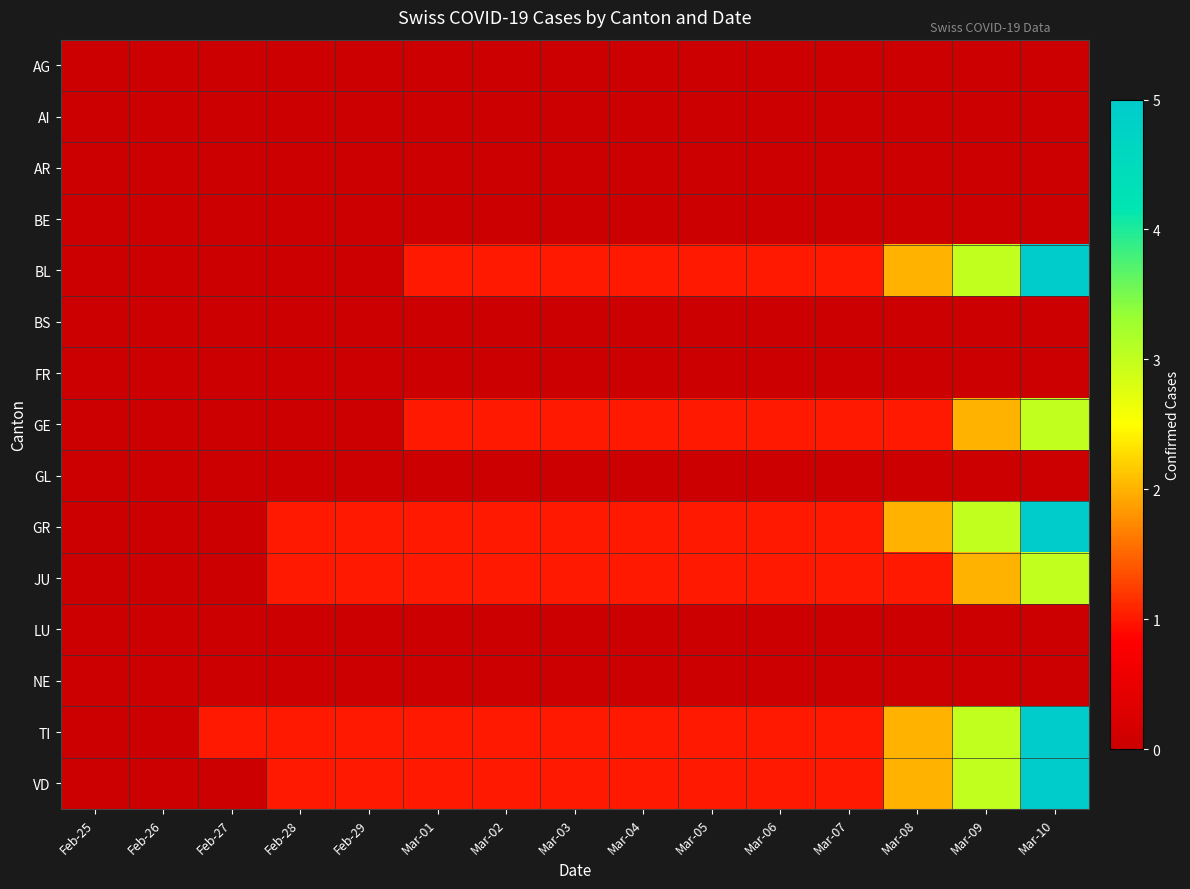

What is the total value across all series at Feb-29?

4